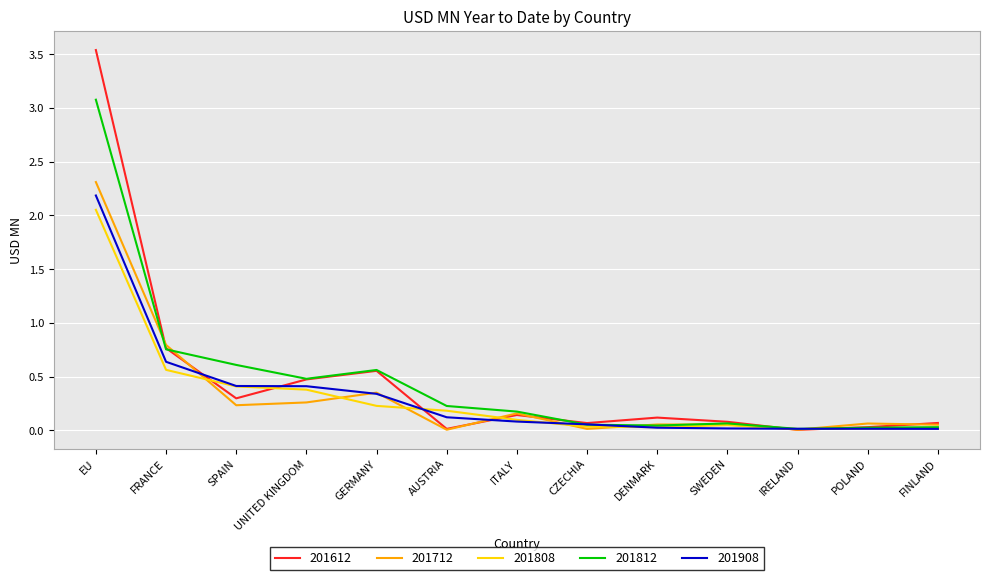

Is the value of 201712 at SWEDEN greater than the value of 201908 at EU?

No